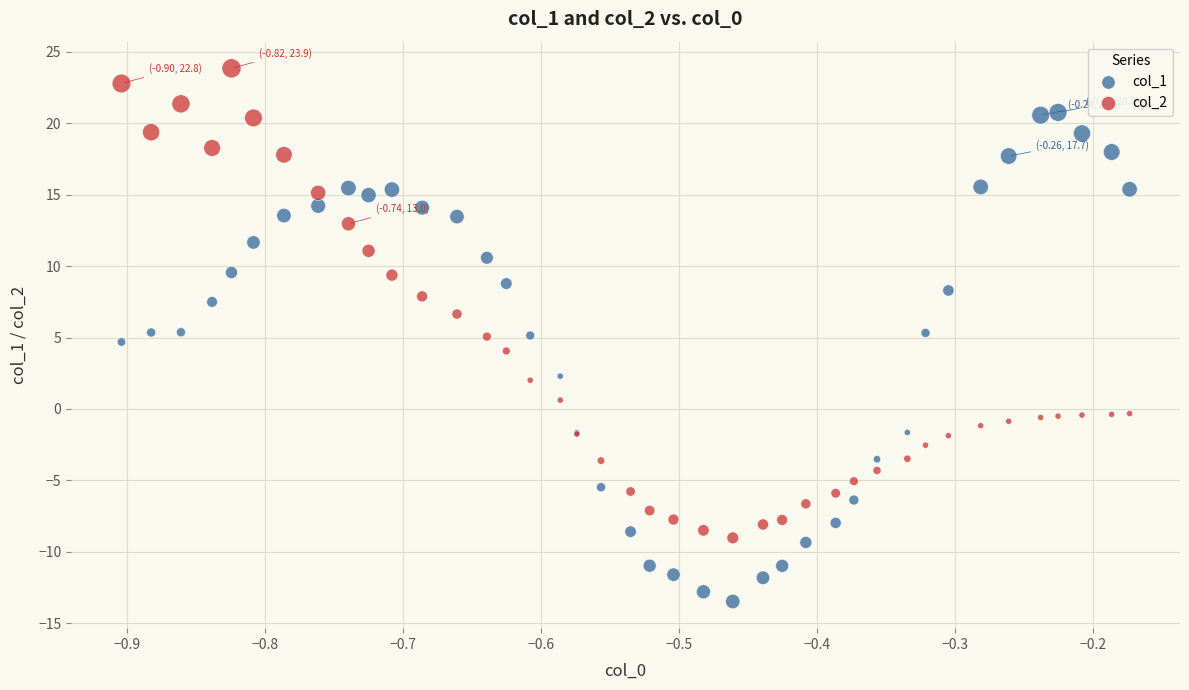

Which series reaches the minimum Y coordinate?

col_1